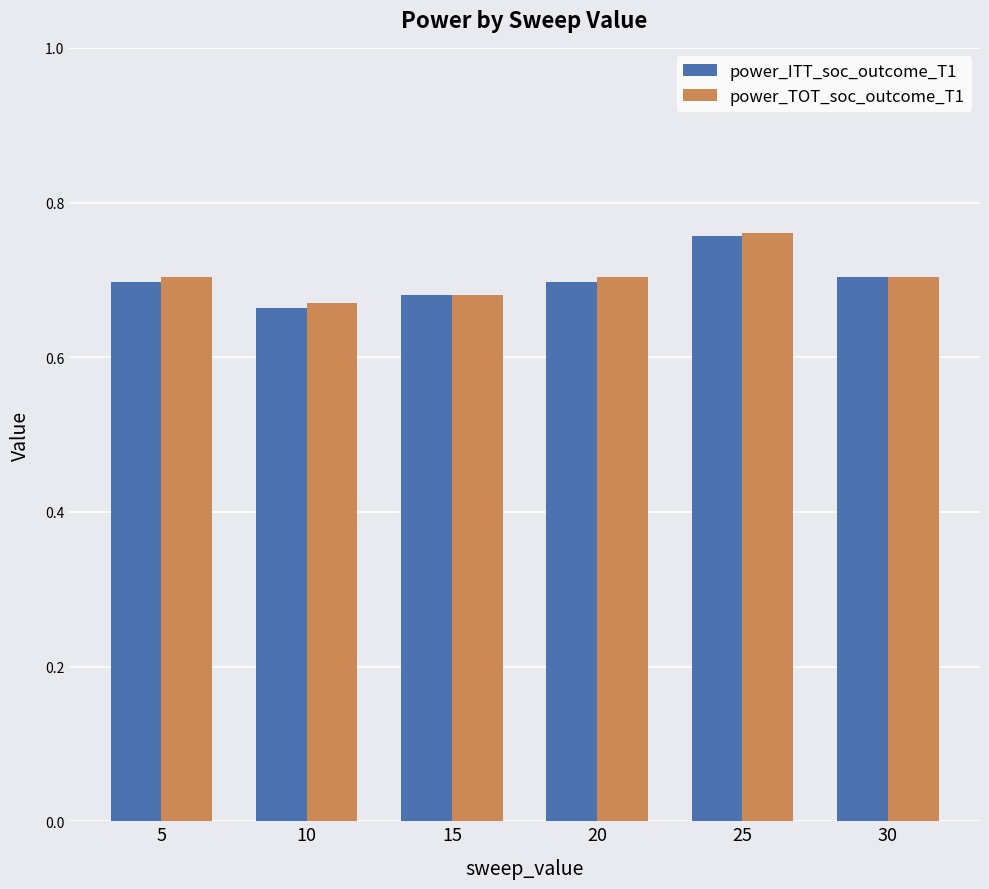

Count the number of categories in the chart.

6